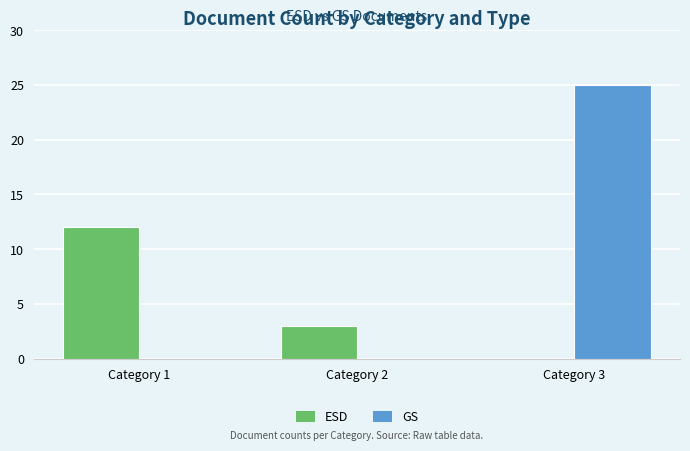

Which series changed the most between Category 2 and Category 3?

GS